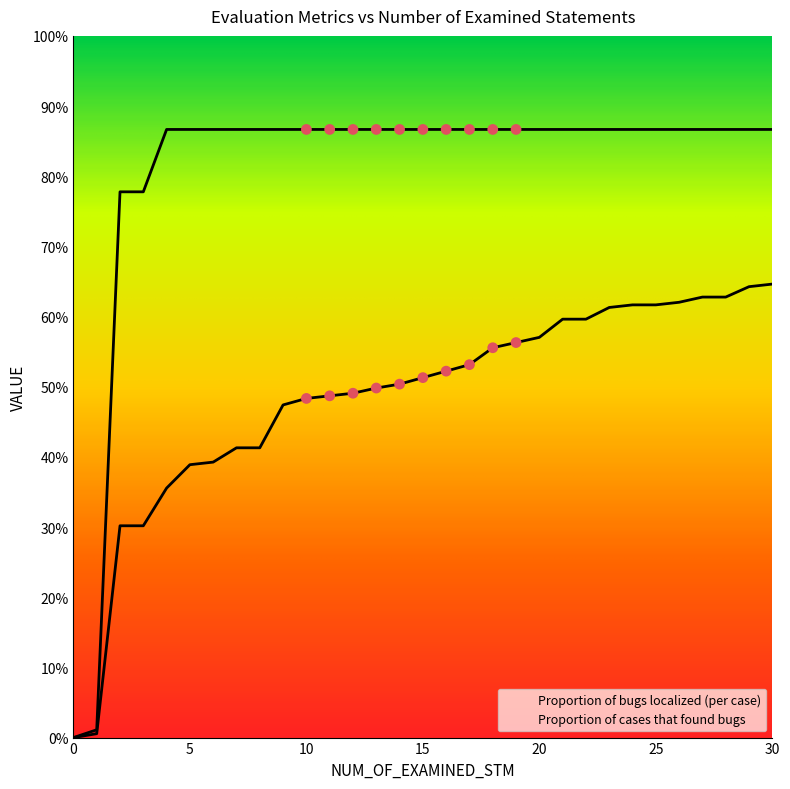

Which series has the largest Y range (max minus min)?

Proportion of cases that found bugs